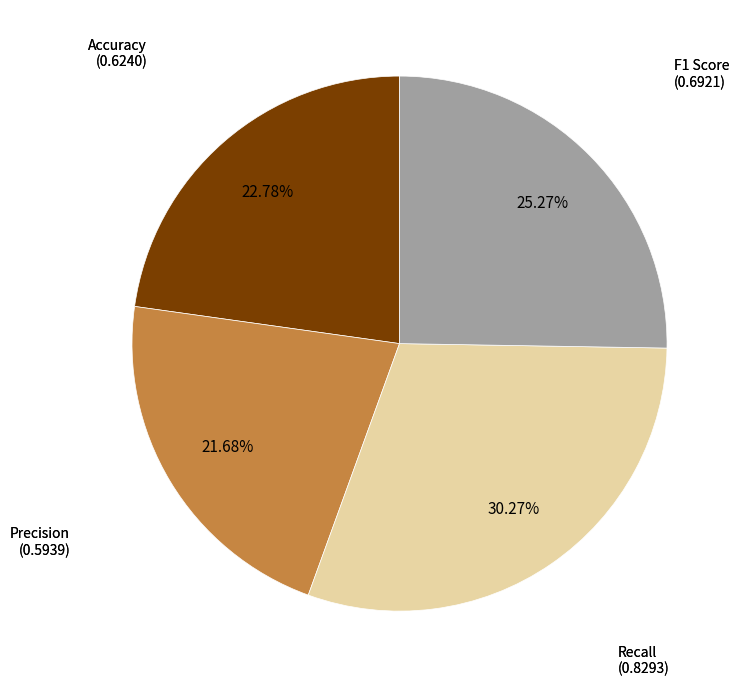

How many slices are in this pie chart?

4